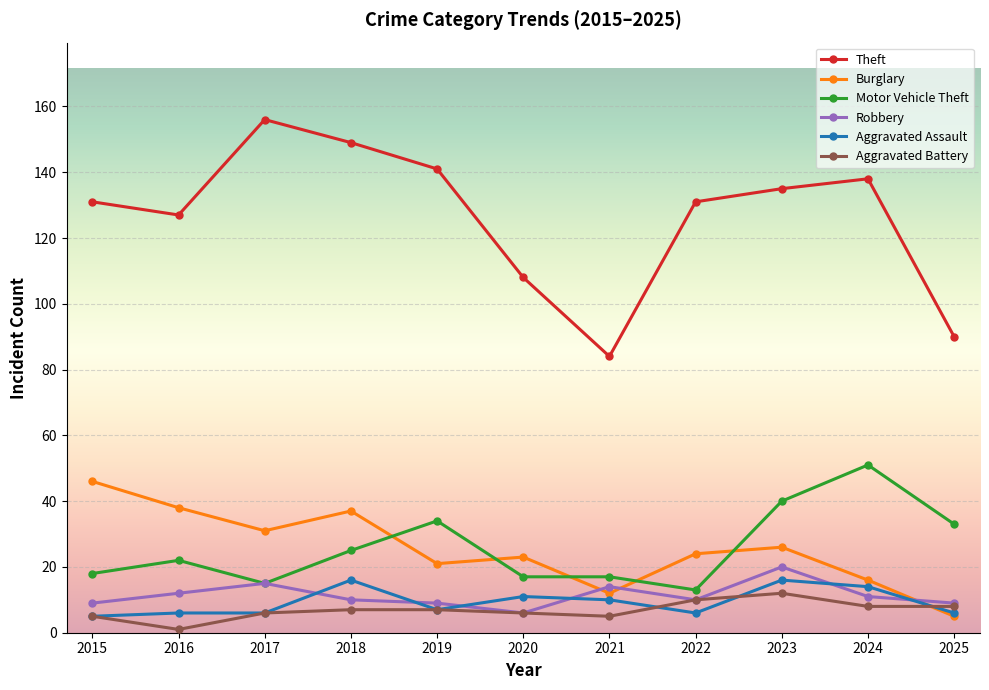

Which series has the largest range (max minus min)?

Theft